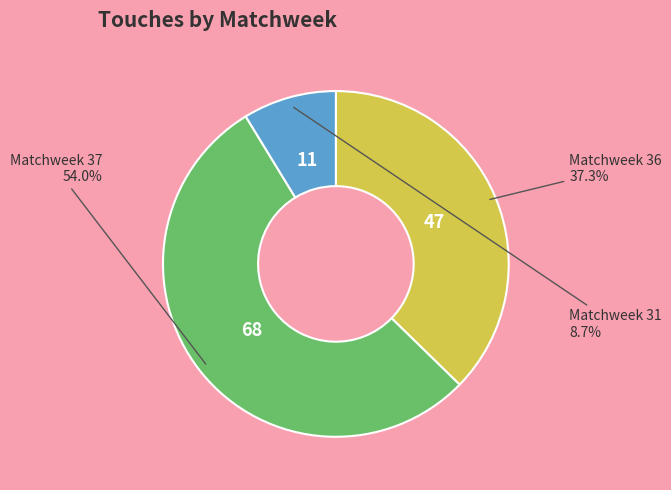

Between Matchweek 36 and Matchweek 31, which is larger?

Matchweek 36